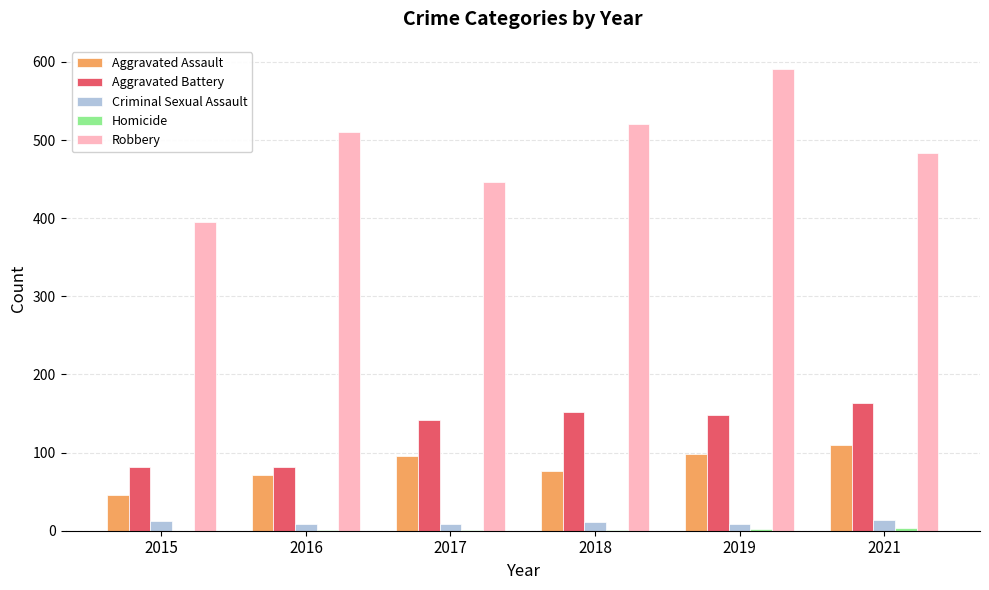

What is the spread (max minus min) of values at 2017?

445